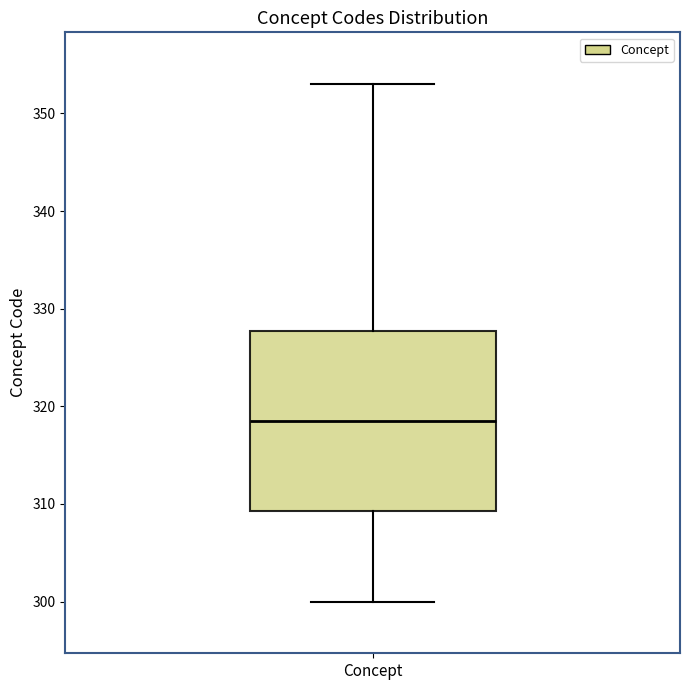

Transcribe this box plot: give where the median line is, the range the box spans, and where the two whiskers end, as read against the y-axis. The values are not printed on the chart, so give them approximately, as read against the axis.

median 319, box 309 to 328, whiskers 300 to 353